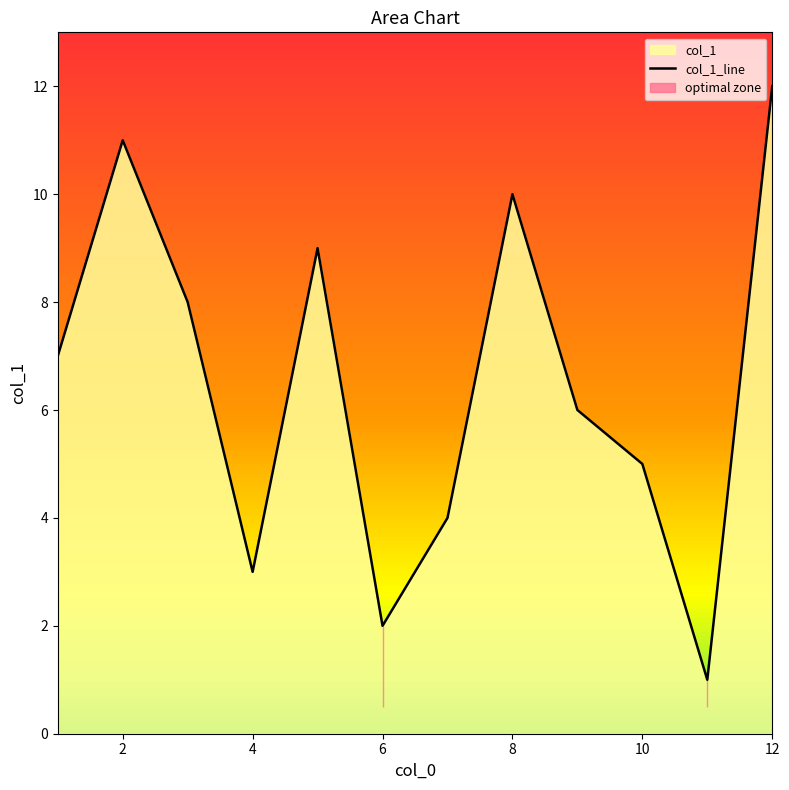

Is it true that col_1_line equals 2 at 6?

True